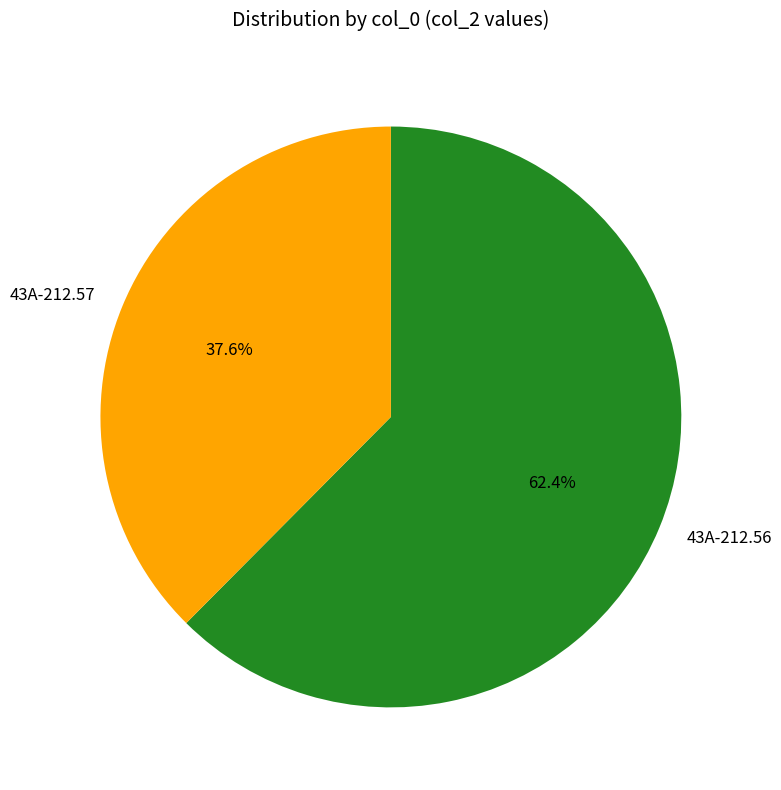

The 43A-212.56 slice represents 73% of the pie. True or false?

False